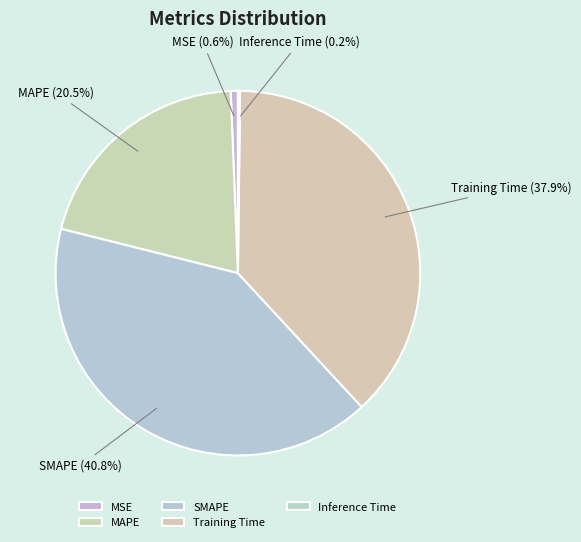

What percentage is the SMAPE slice, to the nearest percent?

41%